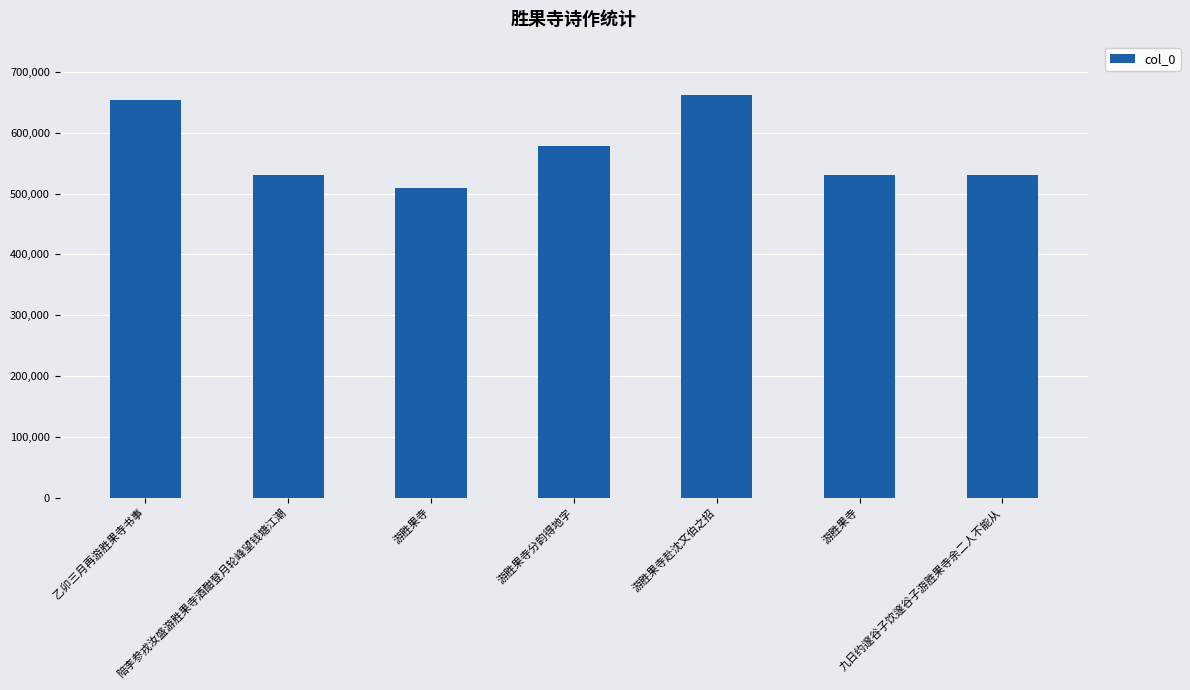

How many bars are there in total?

7